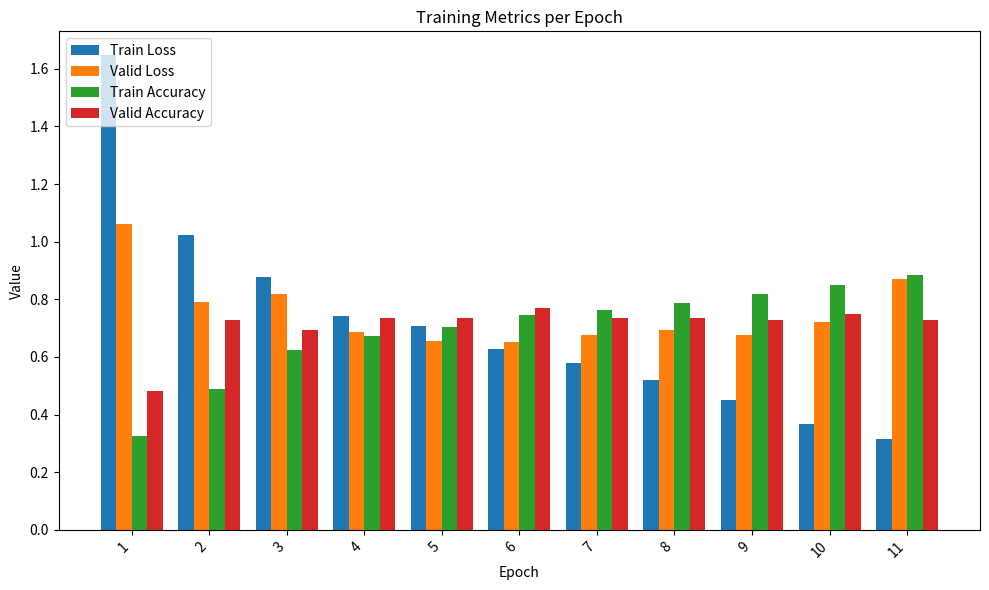

What is the sum of the Valid Loss values at 4 and 8?

1.4